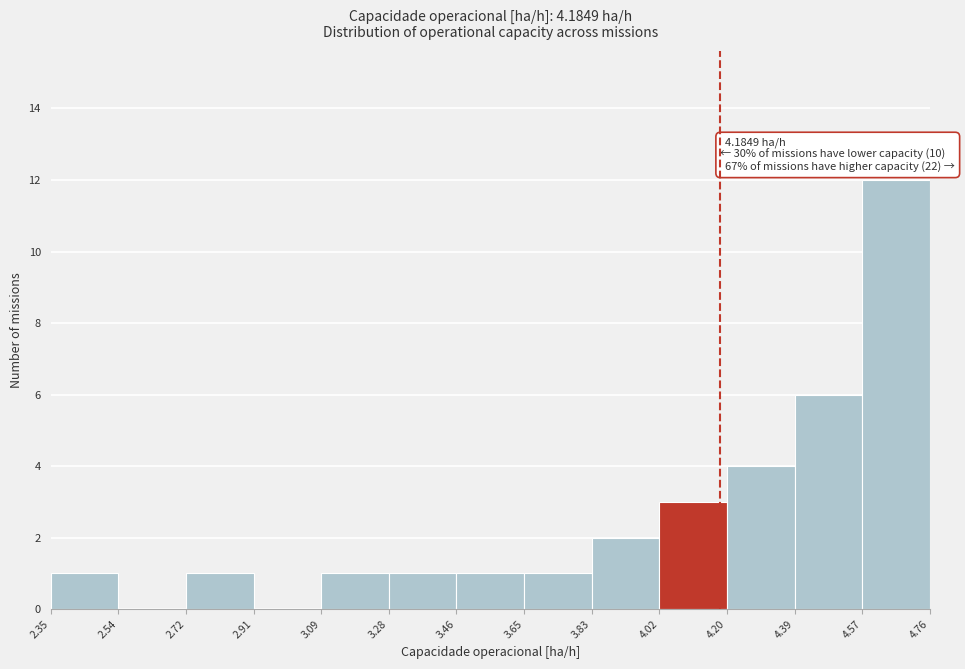

Which range on the x-axis has the tallest bar?

4.57 to 4.76